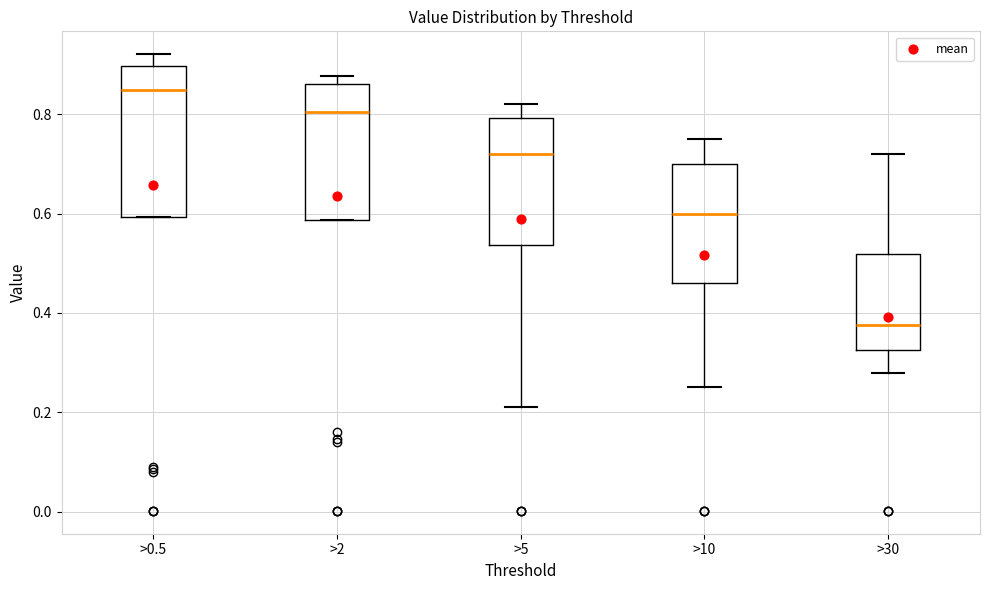

Comparing the boxes themselves (not the whiskers), which one is the tallest?

>0.5